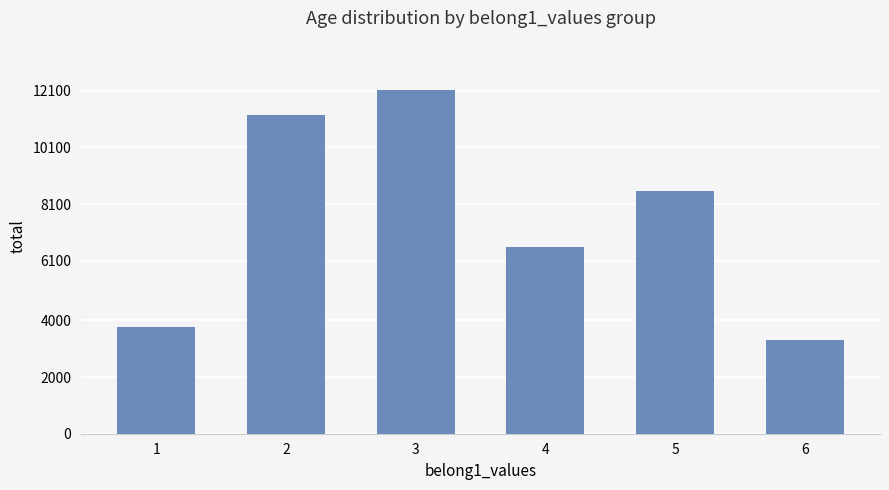

The value at 3 is 21606. True or false?

False